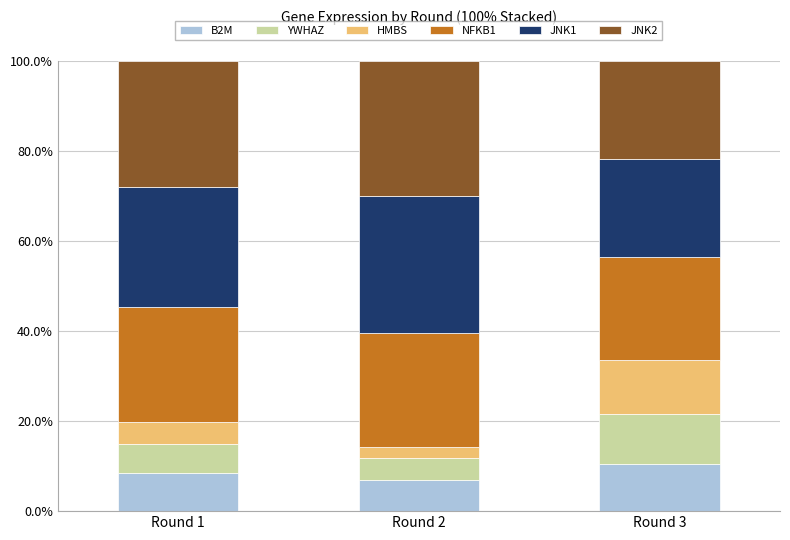

The B2M series shows 10.5 at Round 3. True or false?

True